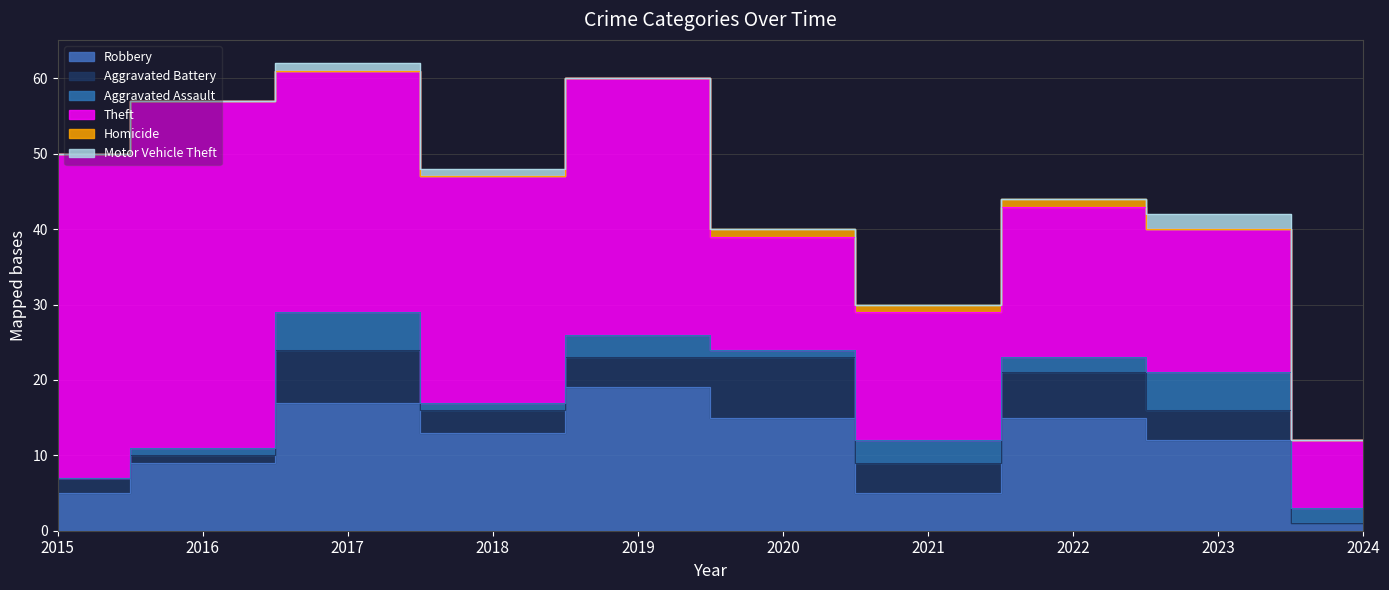

What is the value of the Aggravated Battery point at the 6th from the left?

8